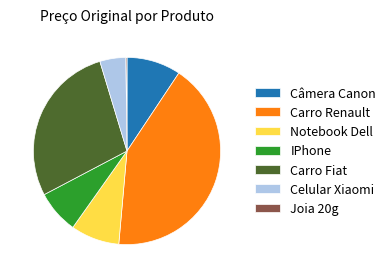

Which category has the biggest portion of the pie?

Carro Renault